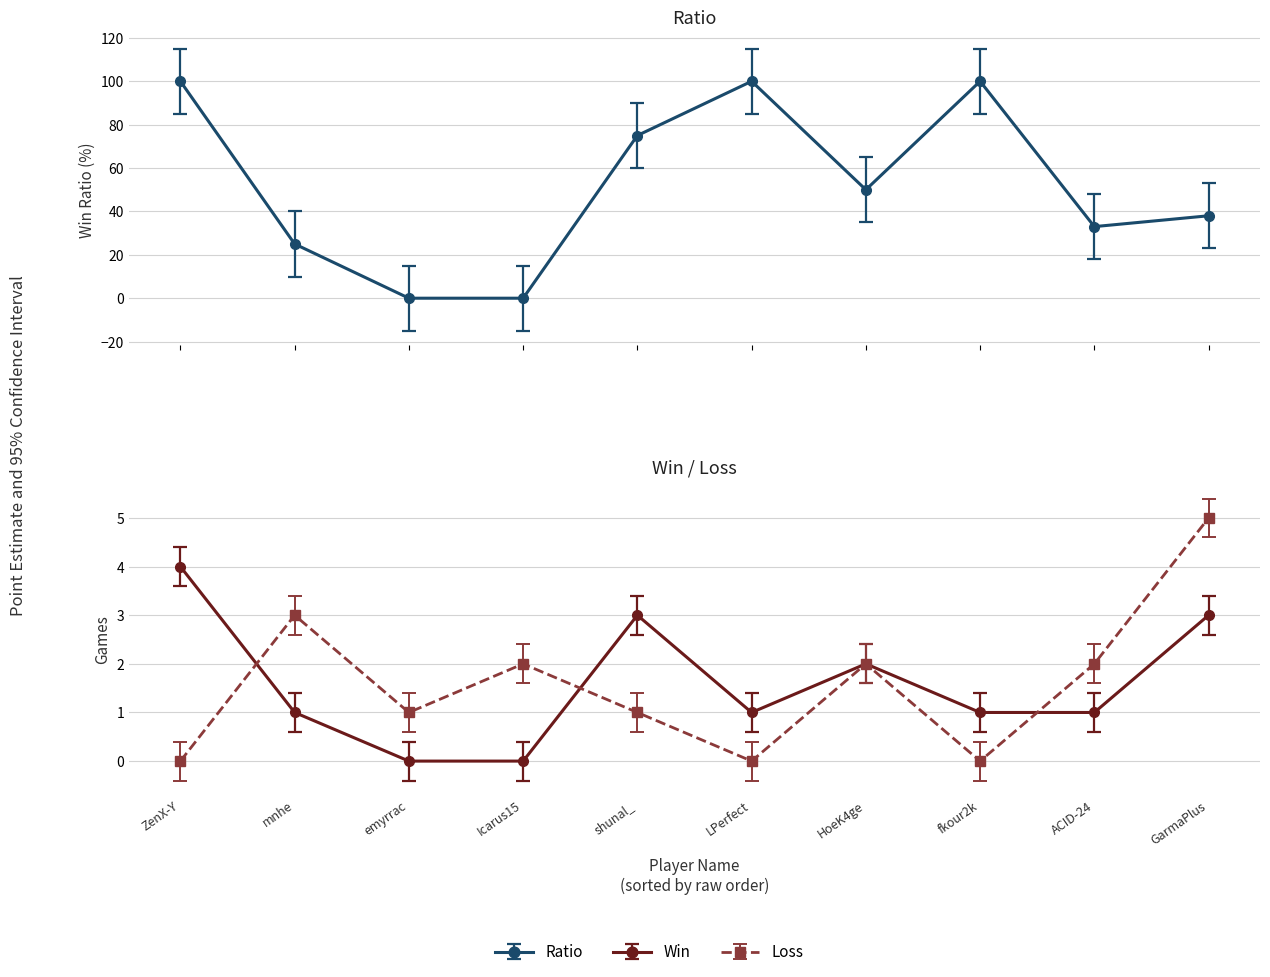

Which series has the largest range (max minus min)?

Ratio